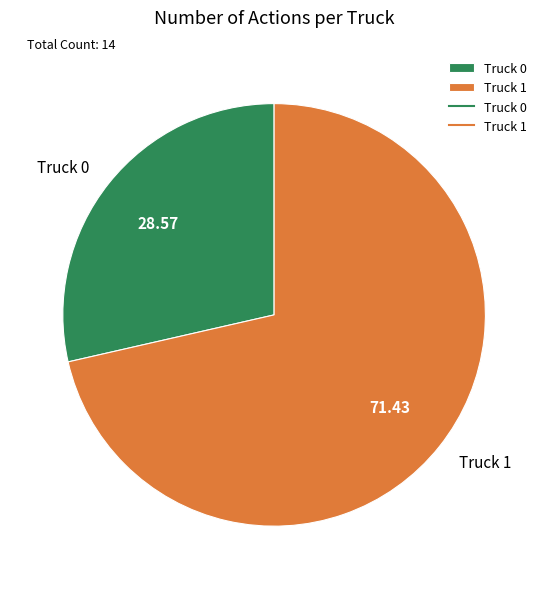

Is it true that Truck 1 is 80% of the pie?

False